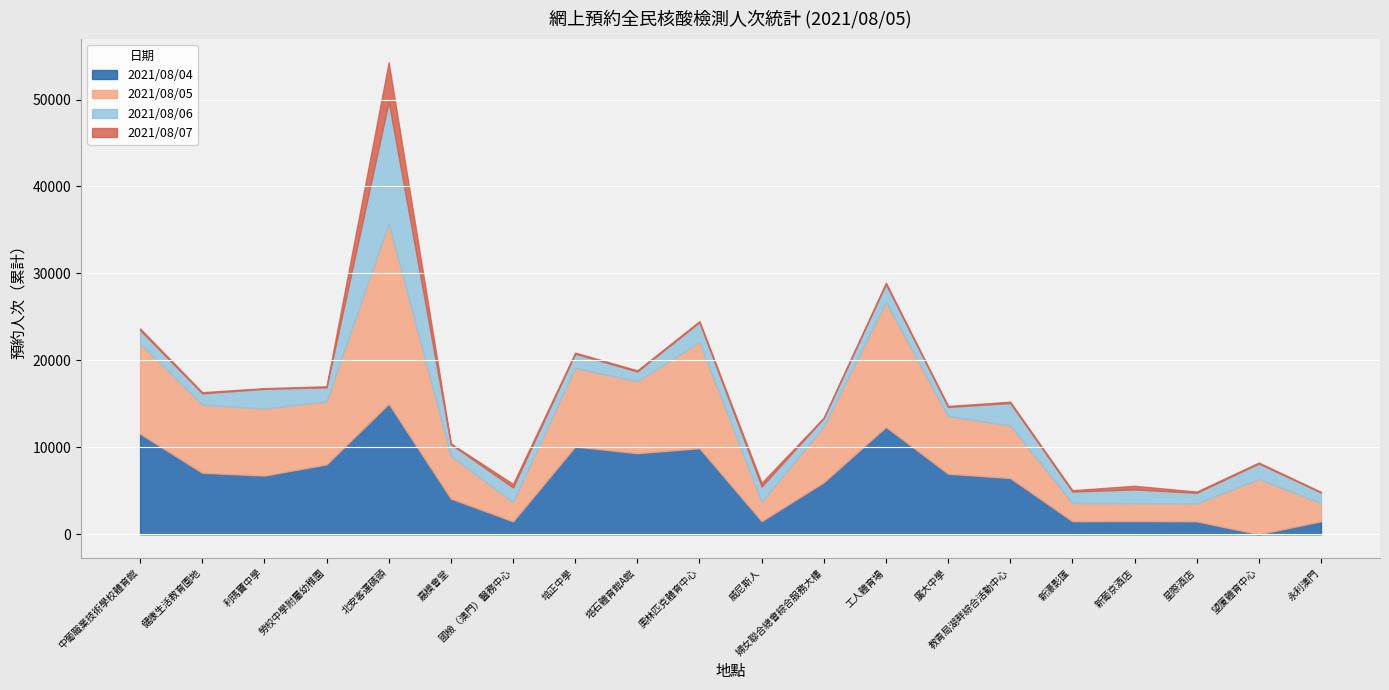

Is it true that 2021/08/04 equals 6751 at 利瑪竇中學?

True